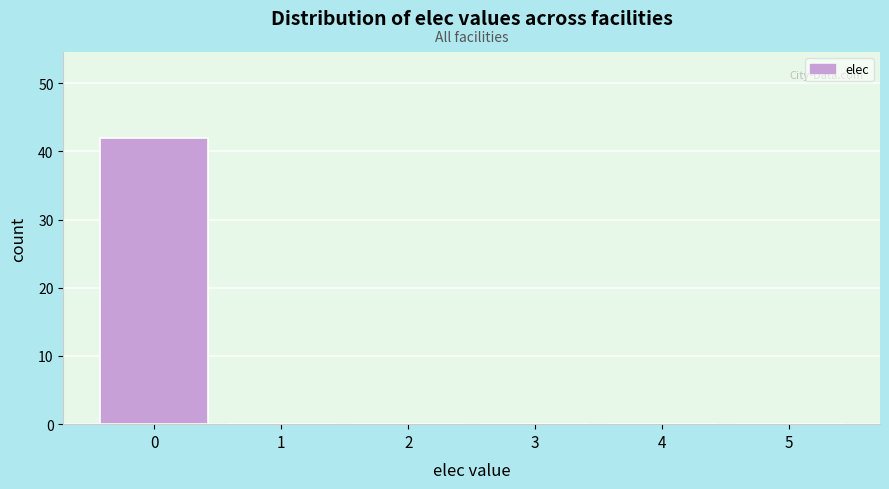

Reading left to right, list every bar in this chart as the range it spans on the x-axis followed by its height. The values are not printed on the chart, so give them approximately, as read against the axis.

-0.5 to 0.5: 42
0.5 to 1.5: 0
1.5 to 2.5: 0
2.5 to 3.5: 0
3.5 to 4.5: 0
4.5 to 5.5: 0